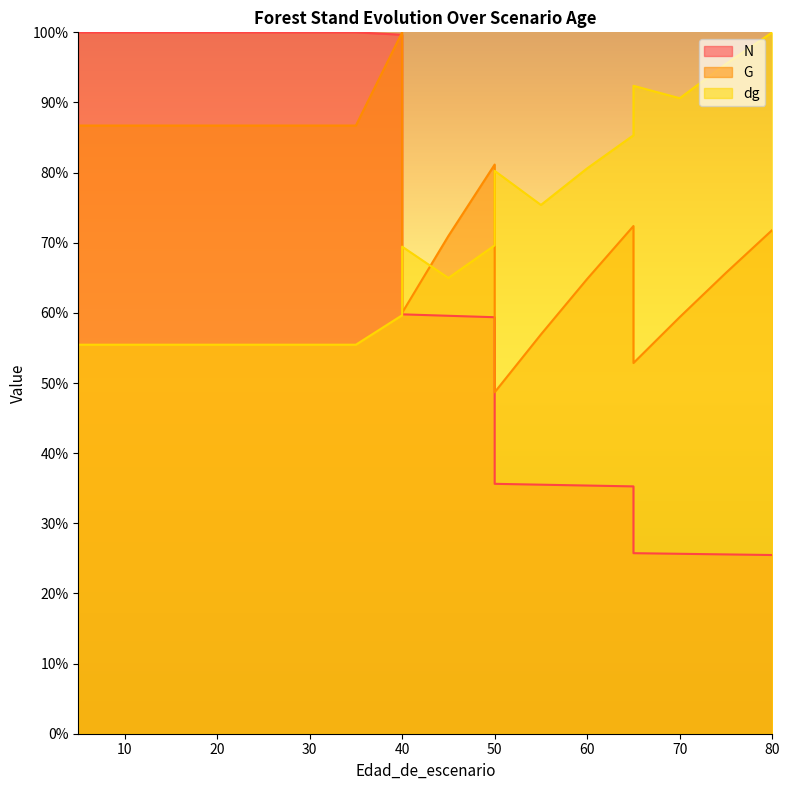

How many data points in dg are less than 69?

10